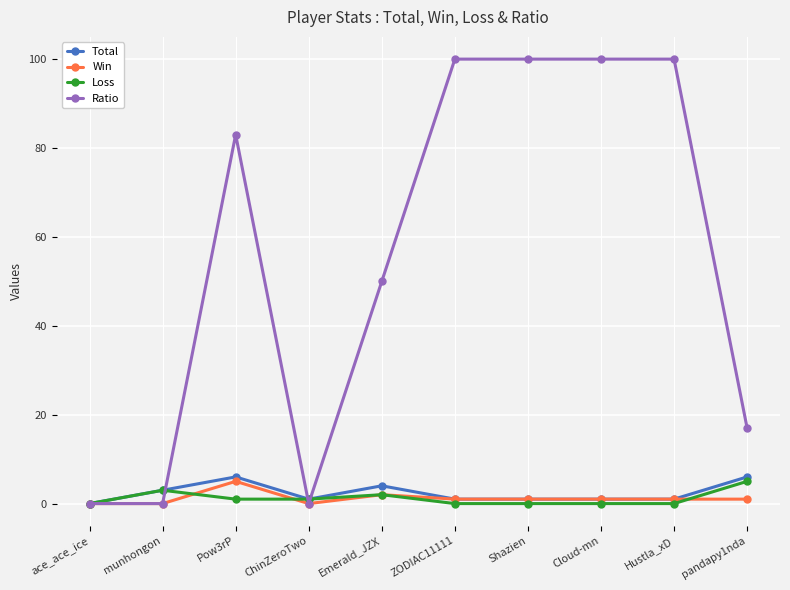

True or false: Ratio has a value of 50 at Emerald_JZX.

True